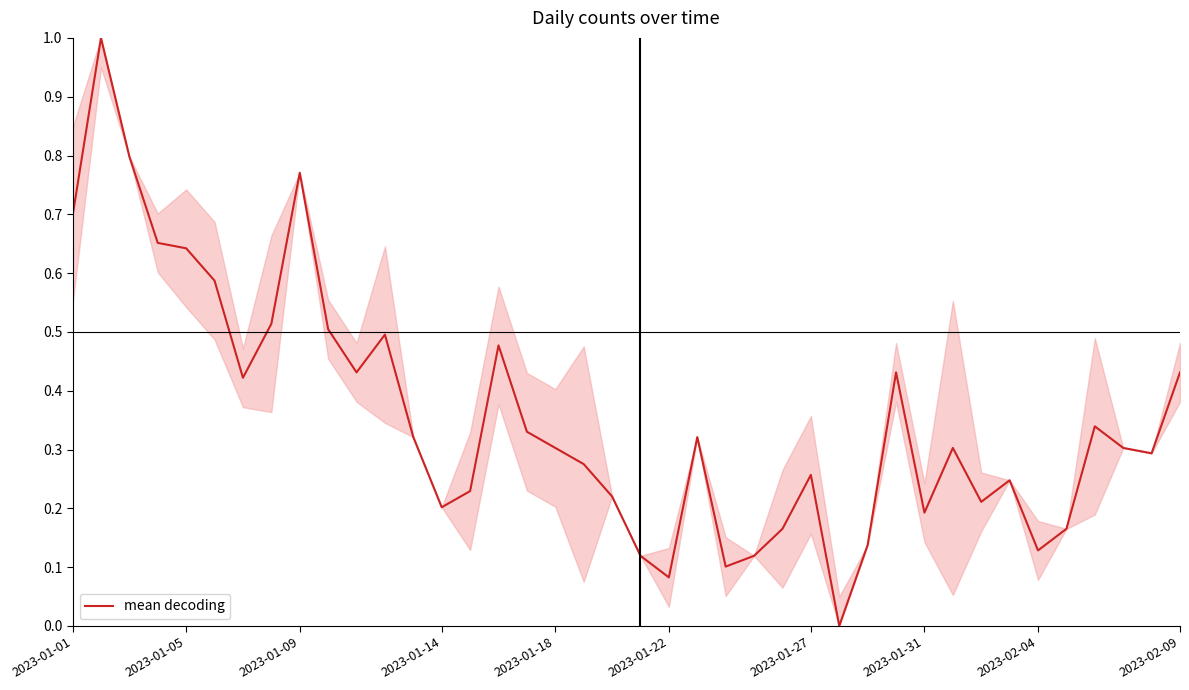

What is the difference between the maximum and minimum values?

1.0